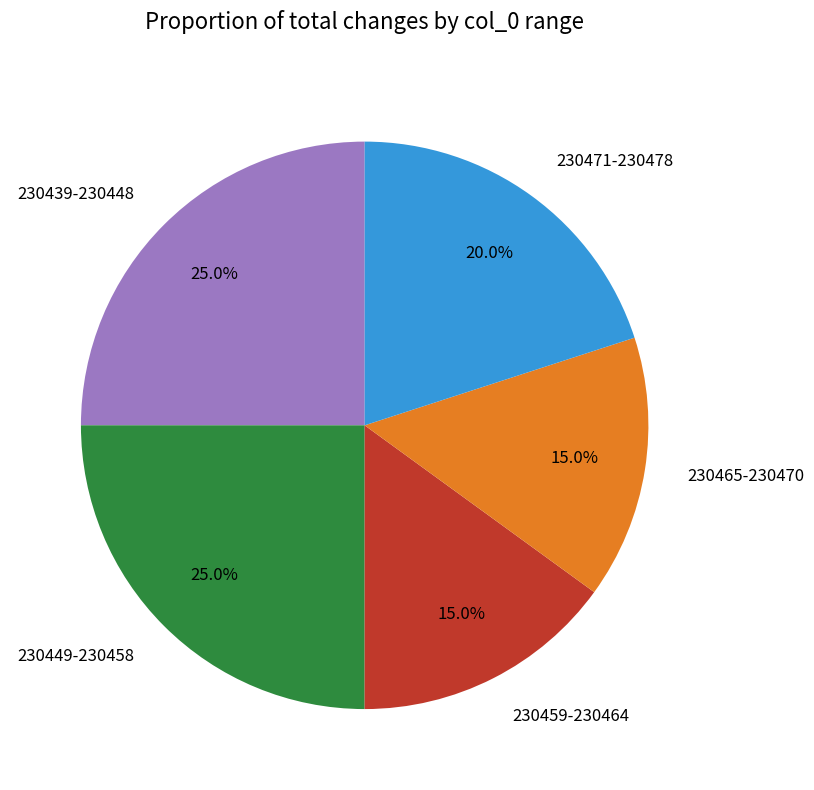

Do 230471-230478 and 230439-230448 together represent more than half of the pie?

No